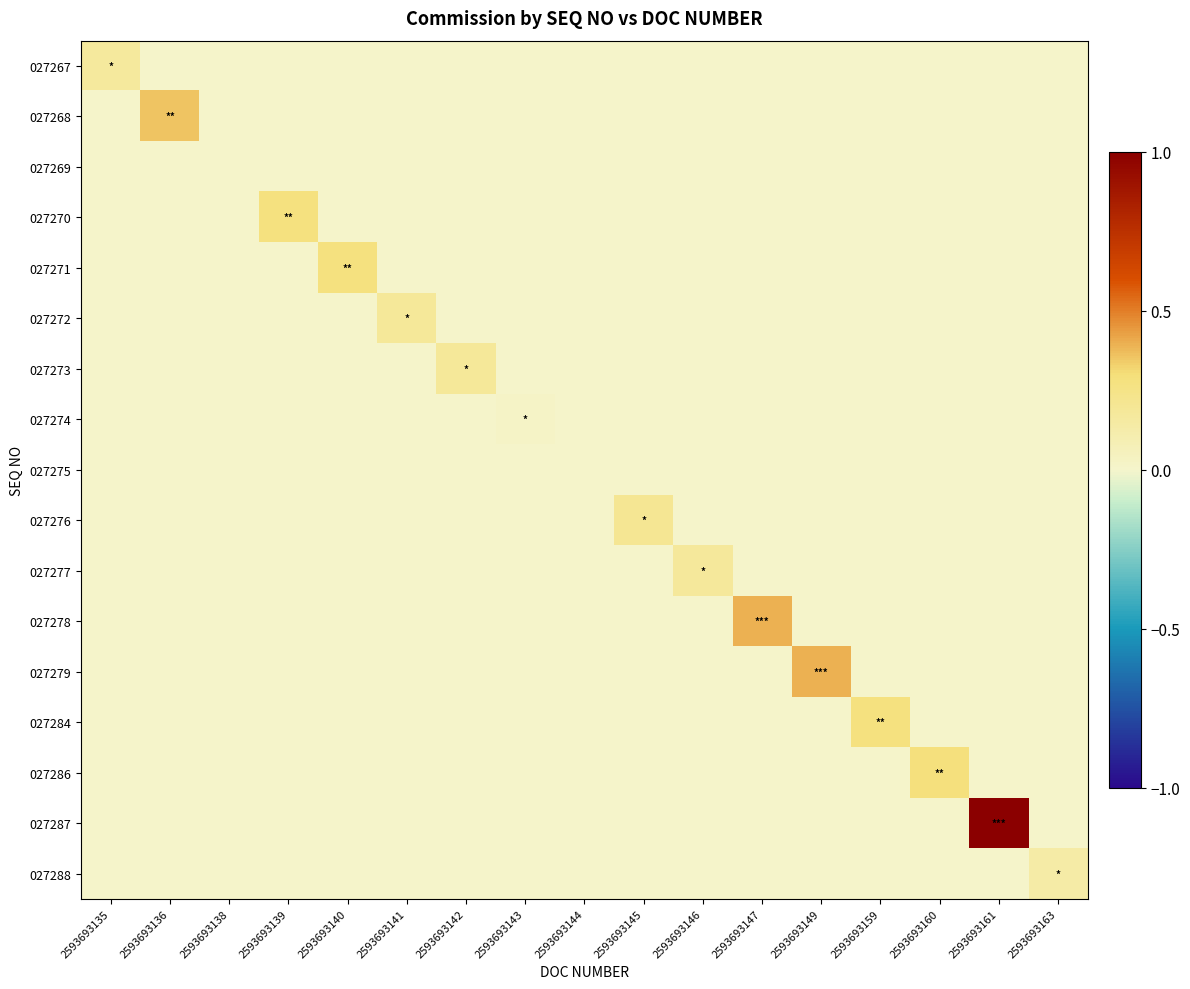

Between 2593693145 and 2593693141, which is larger?

2593693145